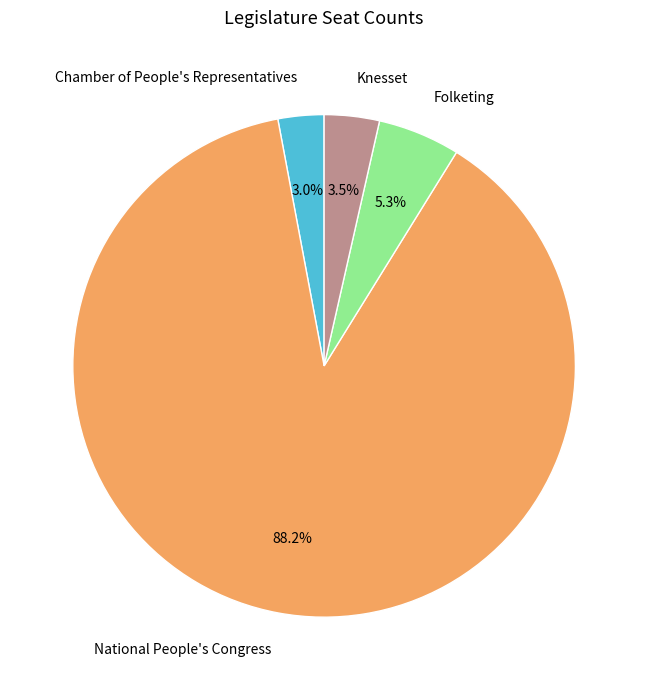

Between Knesset and Folketing, which is larger?

Folketing